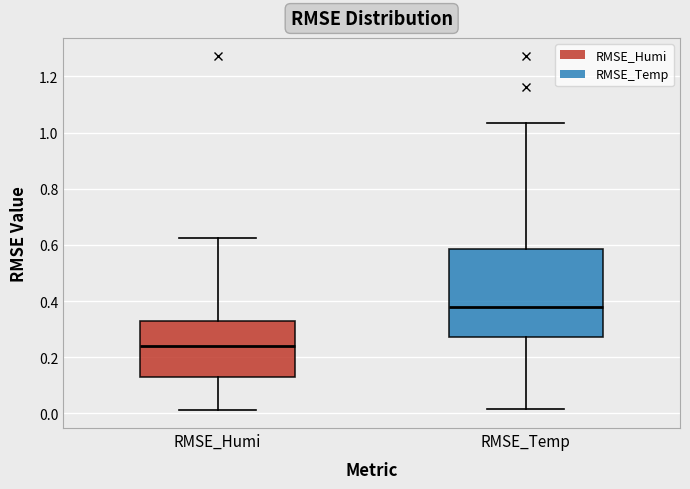

Which box has the lowest median line?

RMSE_Humi